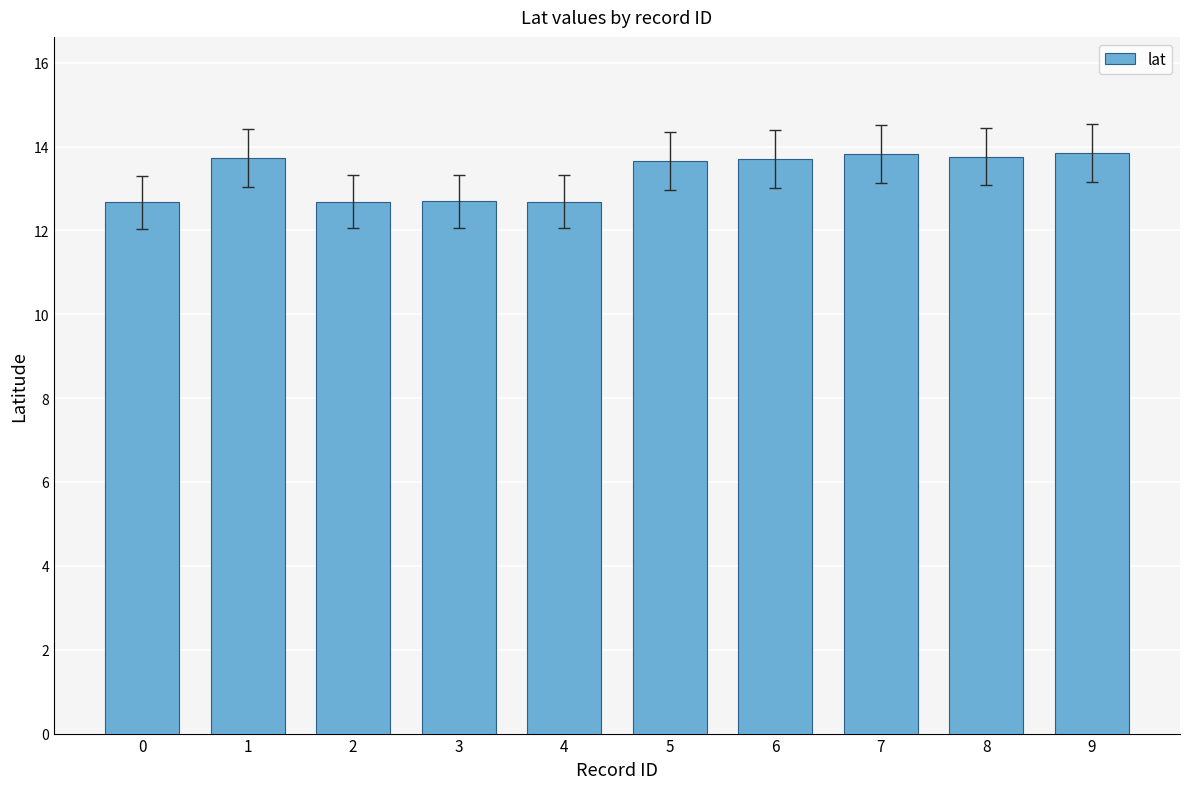

At which label does the data first exceed 13?

1